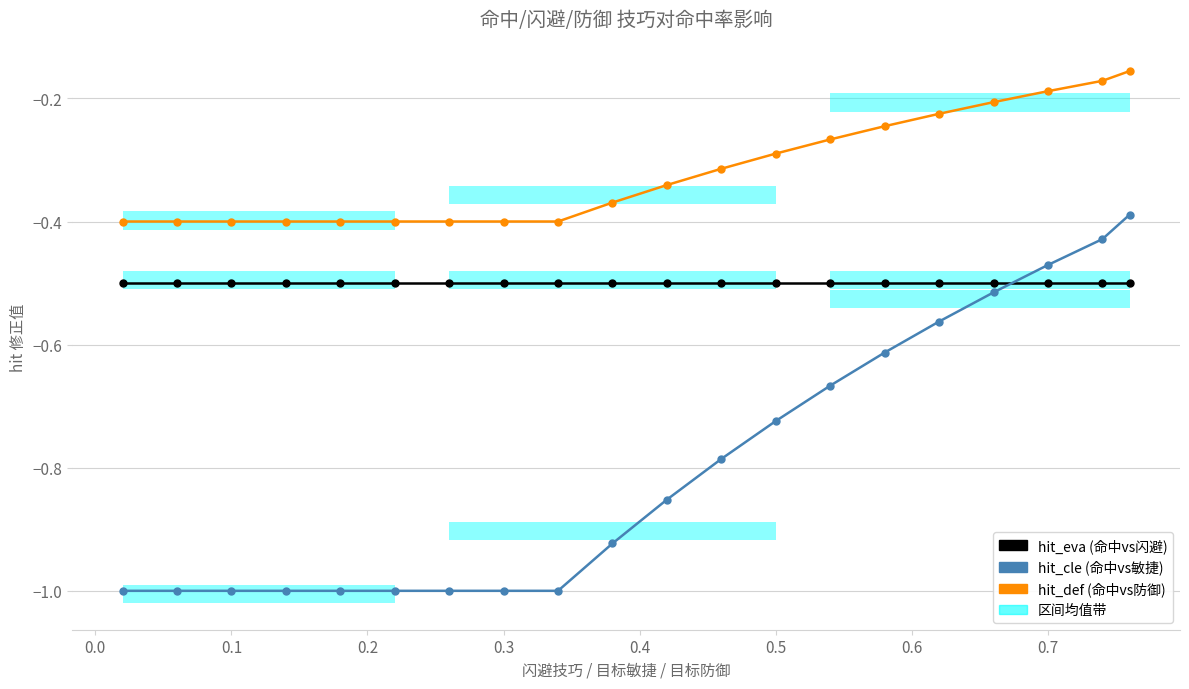

True or false: hit_cle has a value of -0.1 at 18.

False